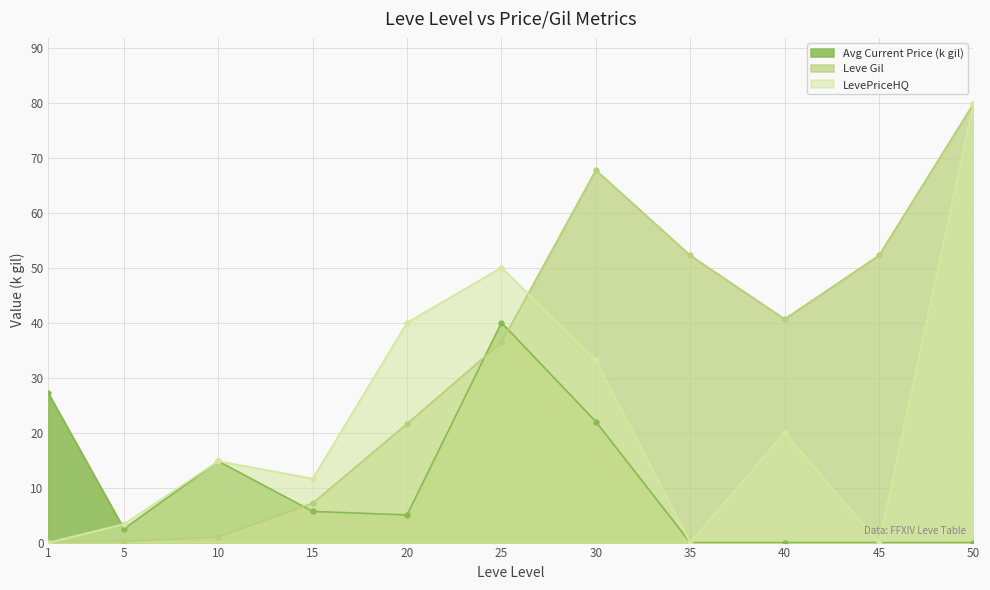

True or false: Avg Current Price (k gil) has more than 0 points higher than both neighbors.

True